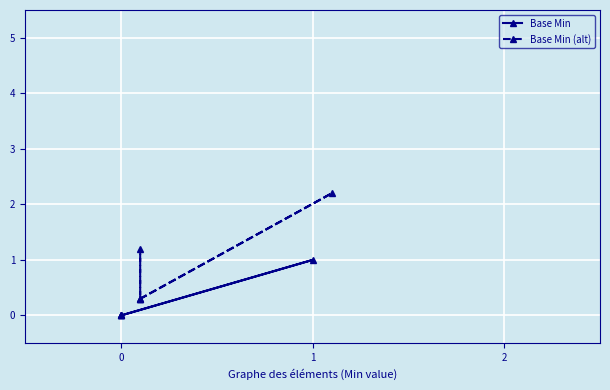

Is it true that Base Min (alt) equals 0.5 at 3?

False